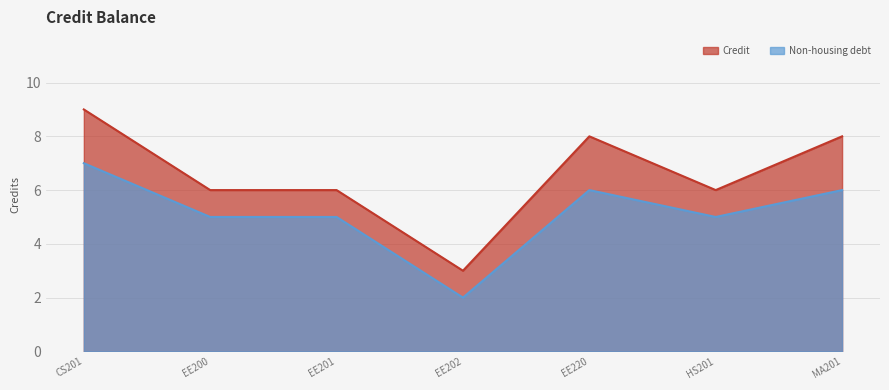

Rank the categories by Credit value from lowest to highest.

EE202, EE200, EE201, HS201, EE220, MA201, CS201